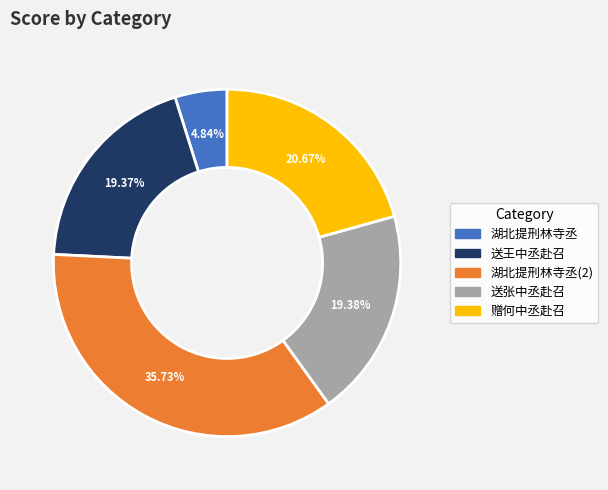

Does any single category account for the majority?

No